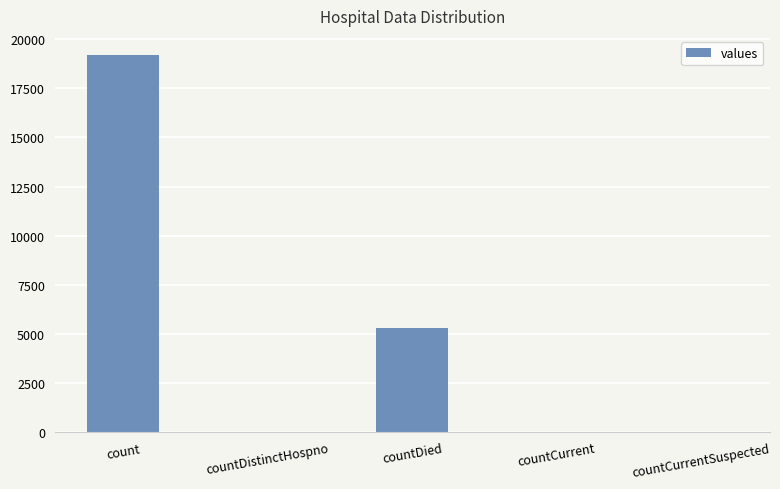

Read the value at countDied.

5310